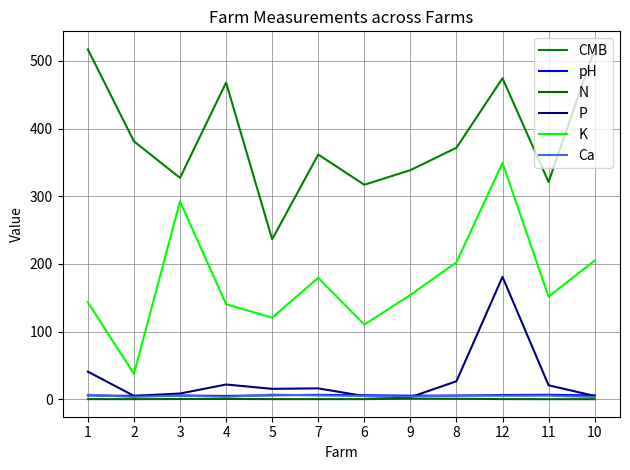

Between 4 and 5, which series saw the biggest shift?

CMB